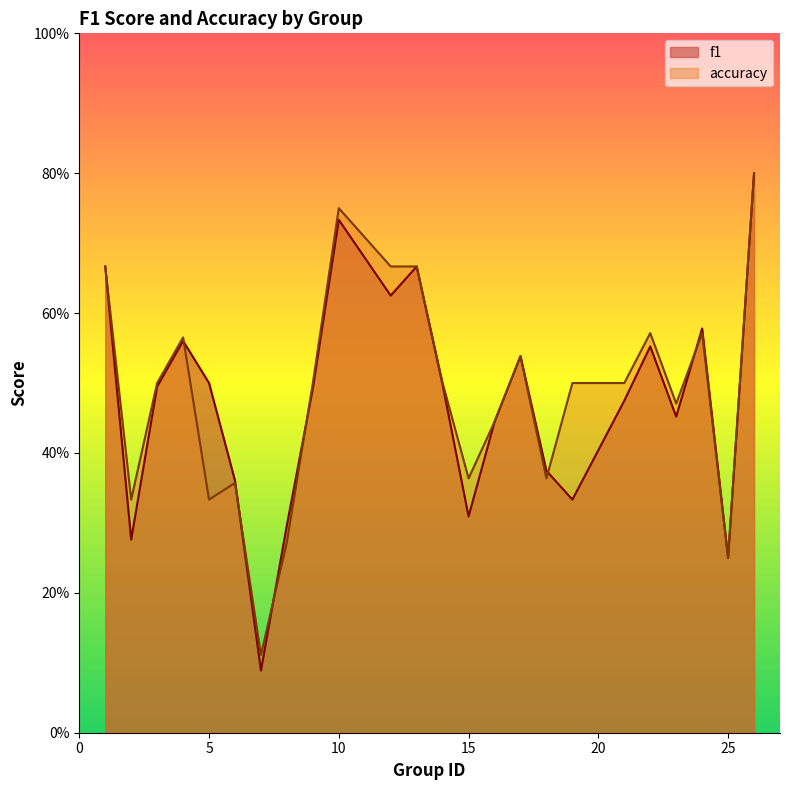

What is the total value across all series at 19?

0.8